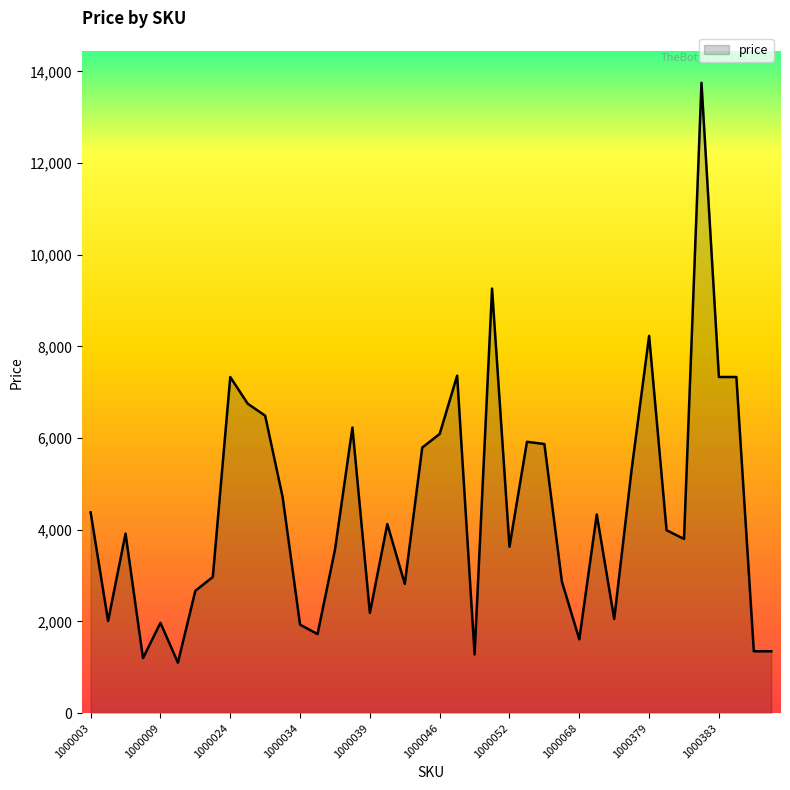

What is the smallest value displayed?

1101